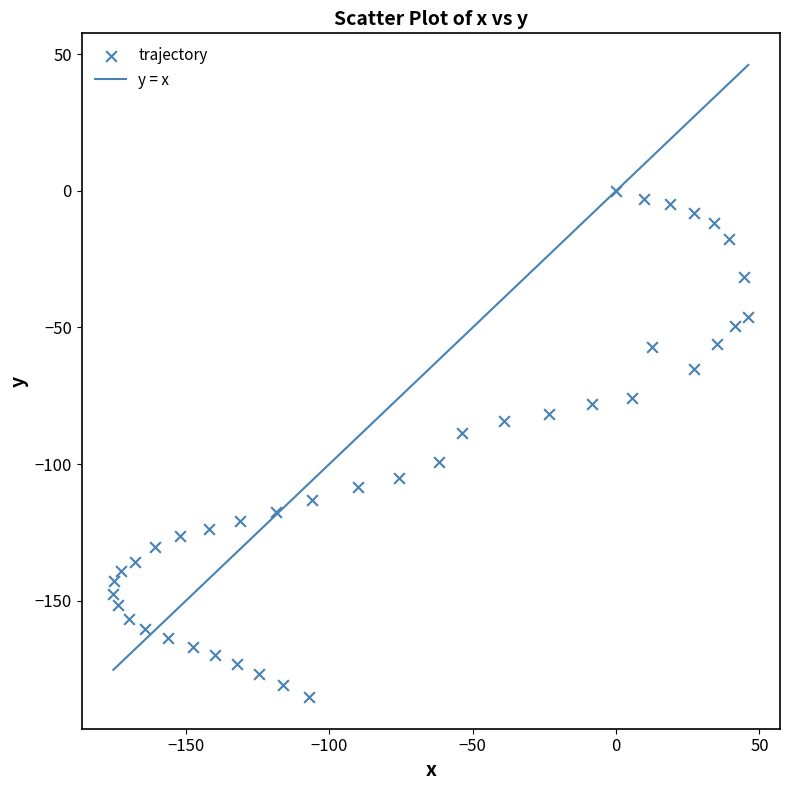

What Y value in the scatter plot is closest to -92?

-88.8